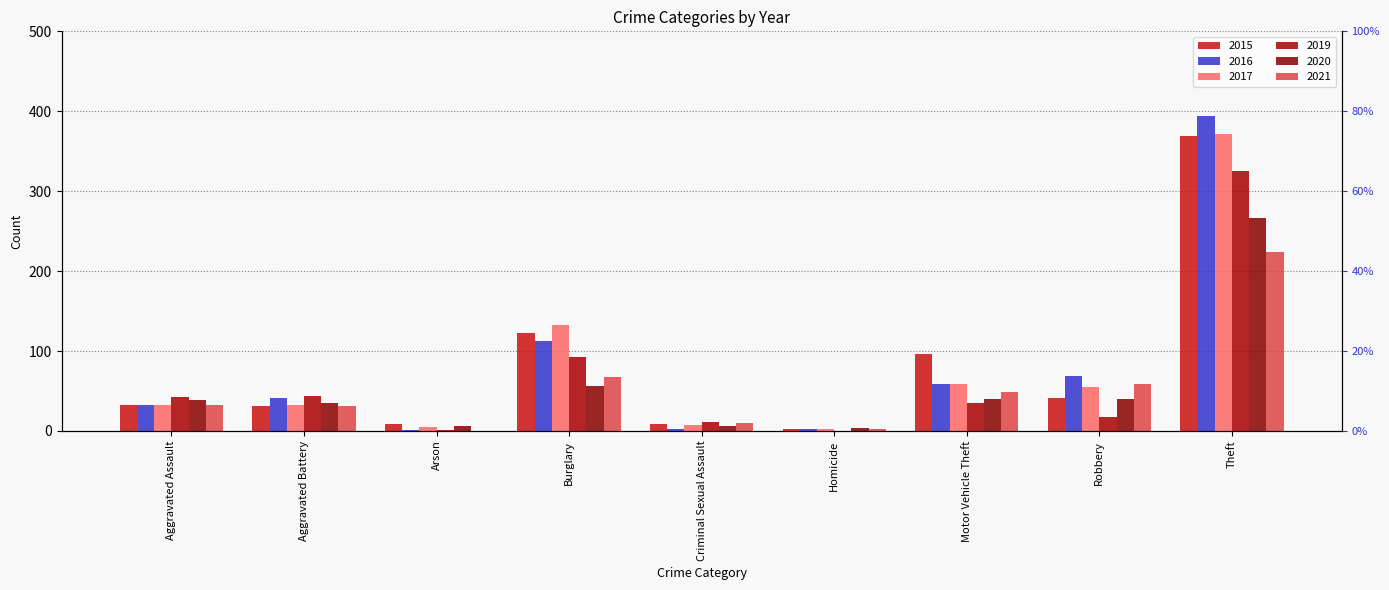

What is the difference between the highest and lowest values at Motor Vehicle Theft?

61